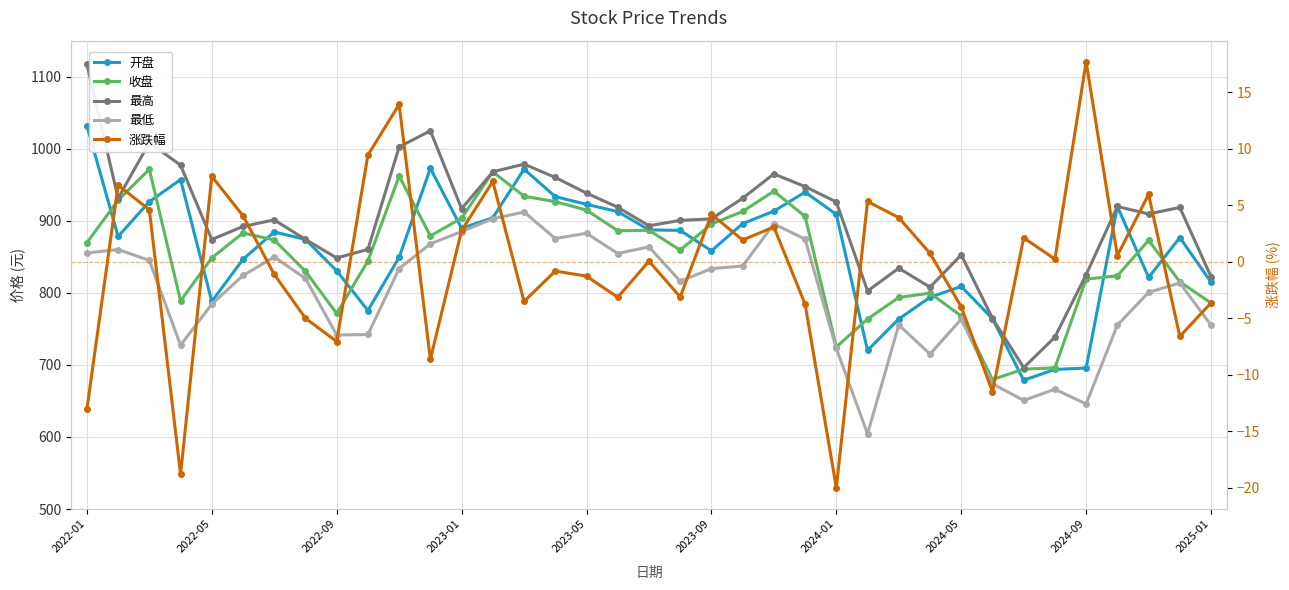

True or false: 开盘 and 最低 cross at least once.

False